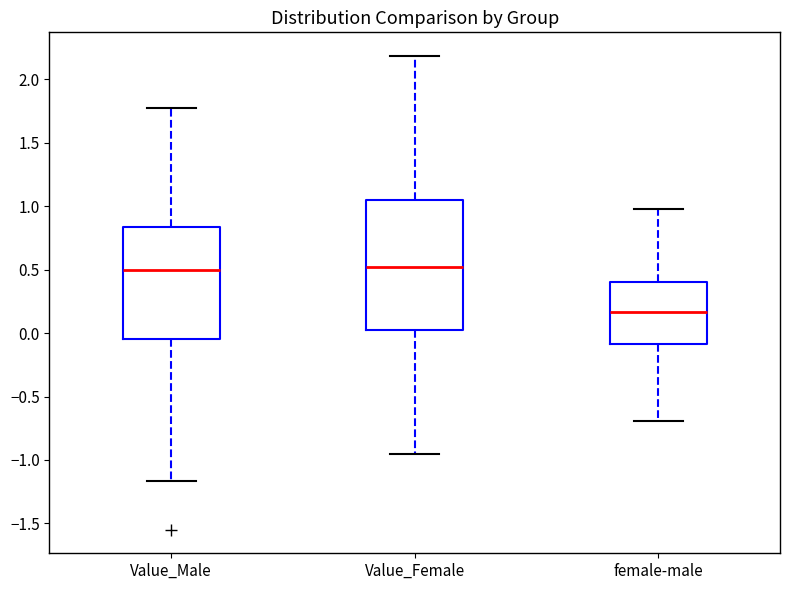

Reading left to right, read every box against the y-axis: the position of its median line, the range the box covers, and the ends of its whiskers. The values are not printed on the chart, so give them approximately, as read against the axis.

Value_Male: median 0.50, box -0.05 to 0.85, whiskers -1.15 to 1.75
Value_Female: median 0.50, box 0.05 to 1.05, whiskers -0.95 to 2.20
female-male: median 0.15, box -0.10 to 0.40, whiskers -0.70 to 1.00